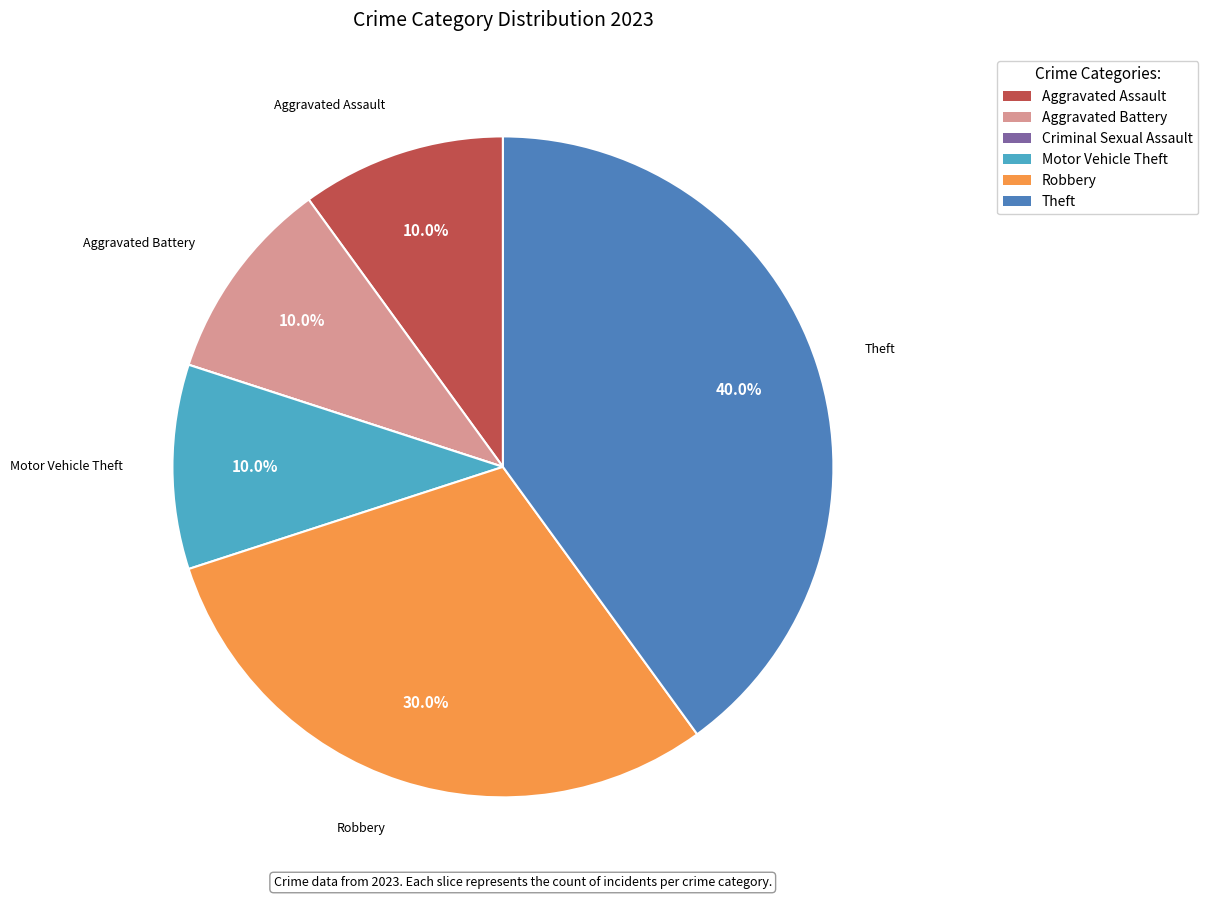

To the nearest percent, what is the difference between the Robbery and Aggravated Assault slice percentages?

20%